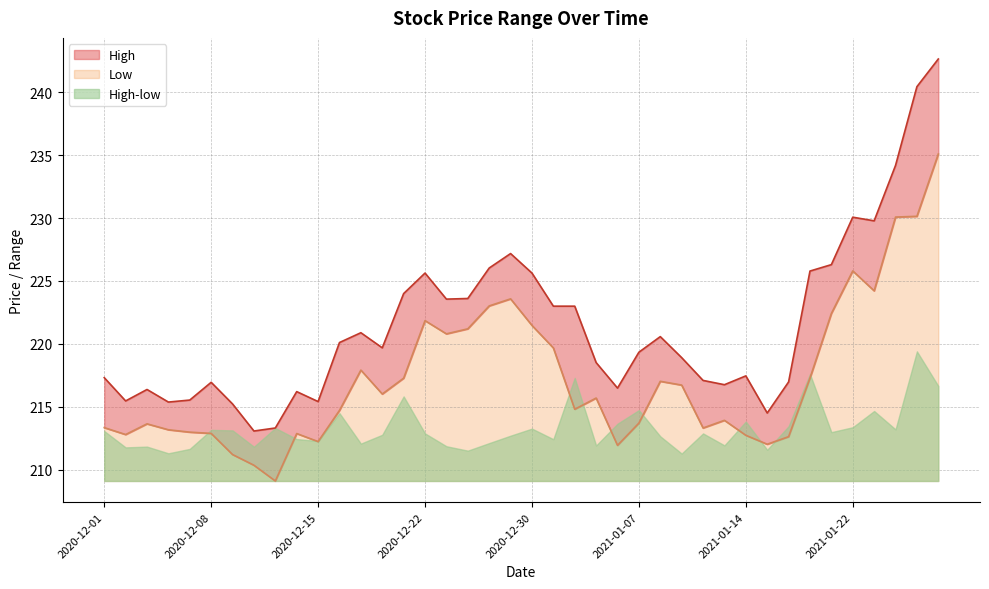

Which series has the largest range (max minus min)?

High